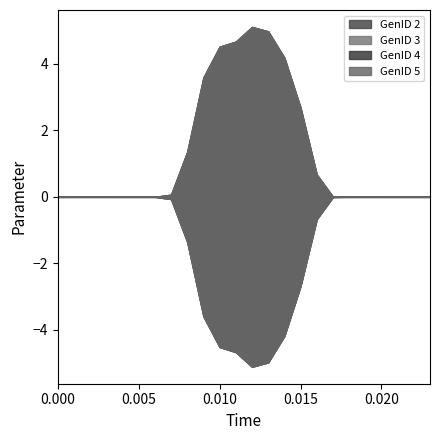

True or false: GenID 3 and GenID 4 intersect in this chart.

False